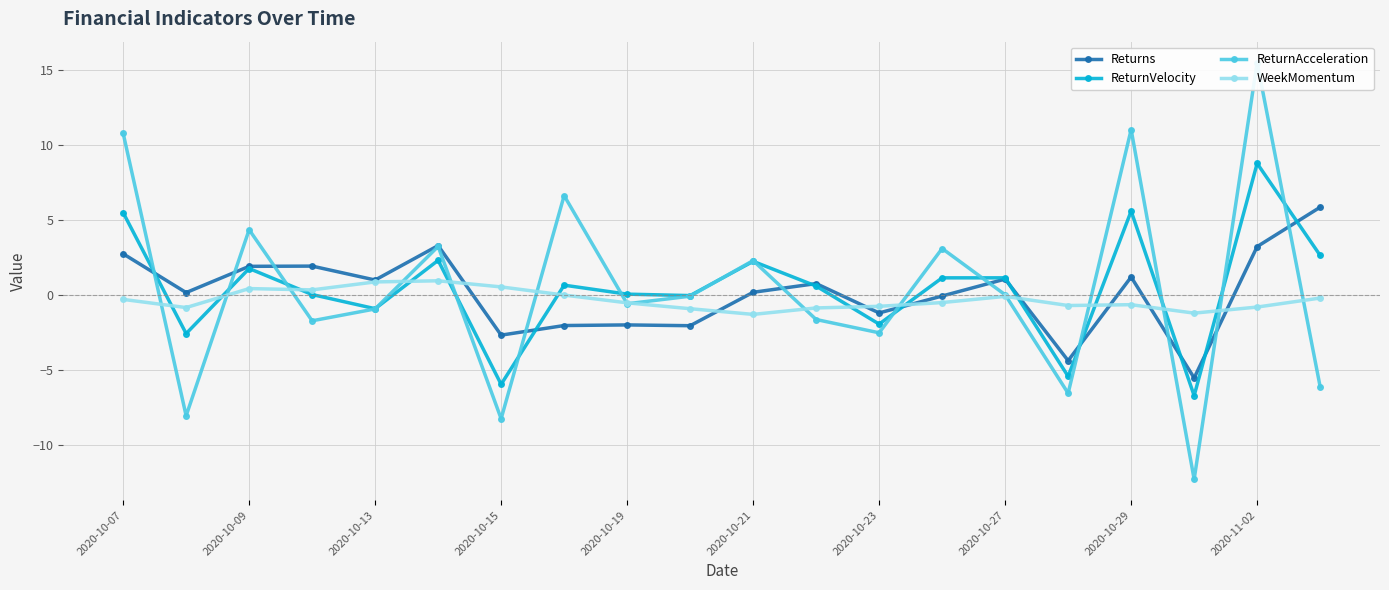

What is the value of the WeekMomentum point at the 11th from the left?

-1.3